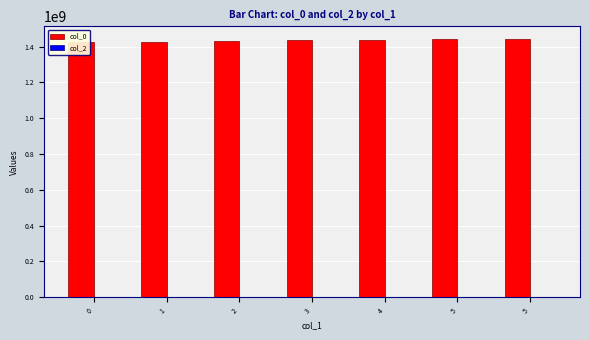

Rank the series by their maximum value, from highest to lowest.

col_0, col_2